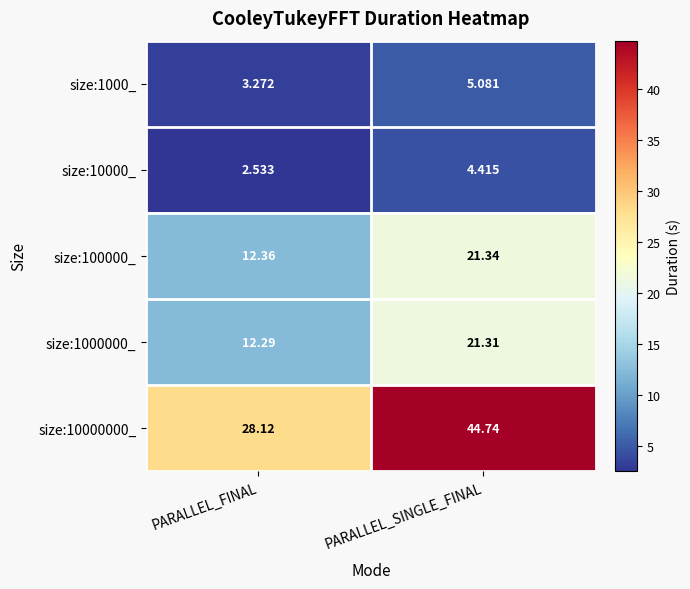

Rank the categories by size:10000000_ value from lowest to highest.

PARALLEL_FINAL, PARALLEL_SINGLE_FINAL